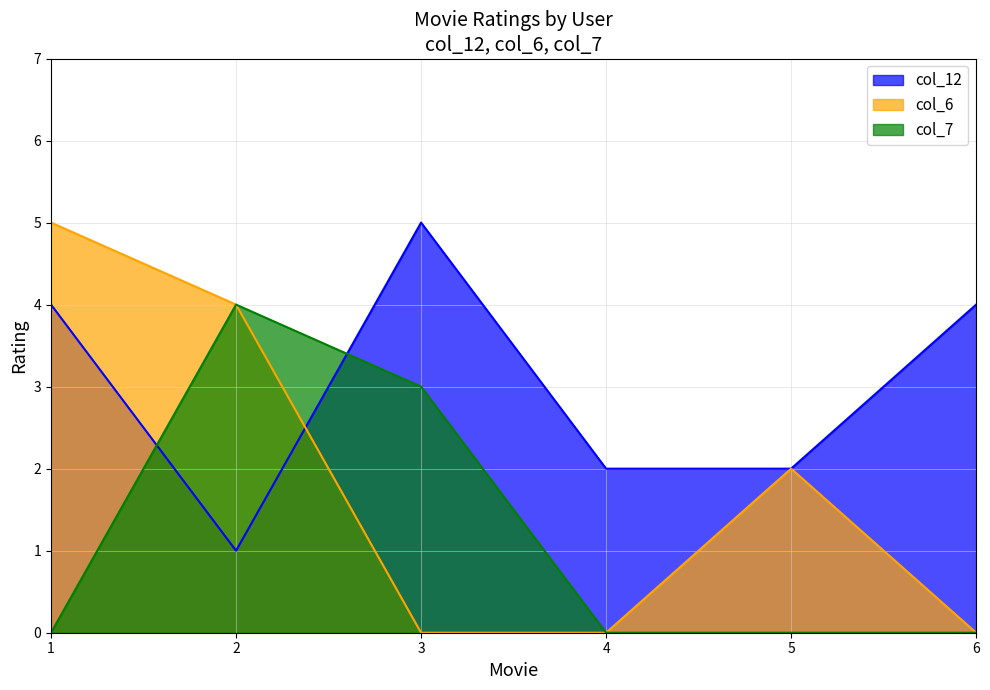

What is the difference between the Movie 5 values at 0 and 1?

2